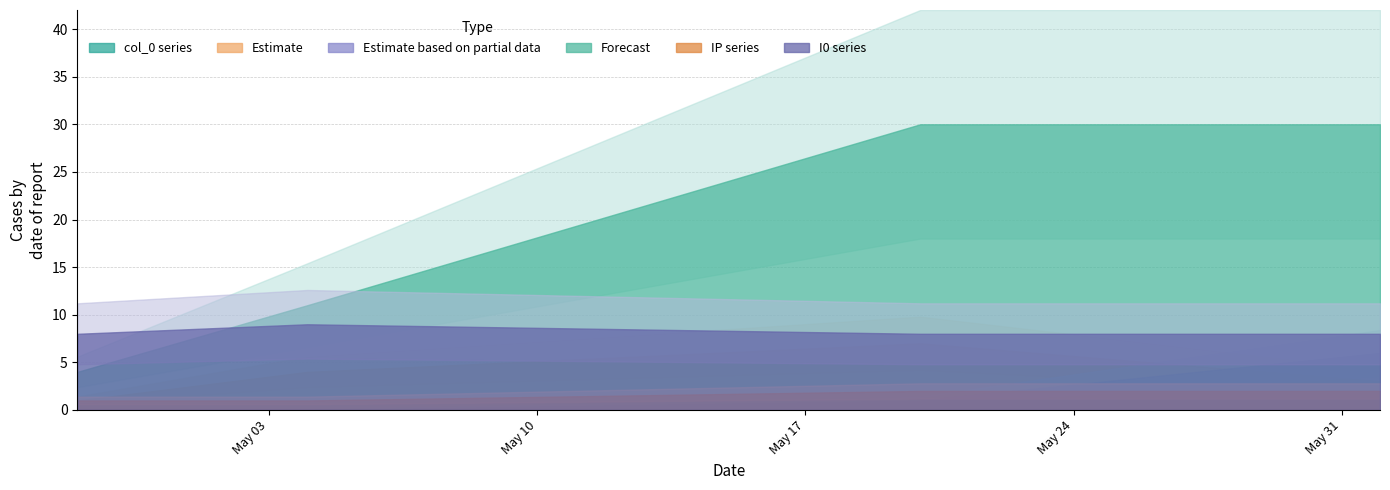

What is the label of the 3rd point from the left?

2021-05-20